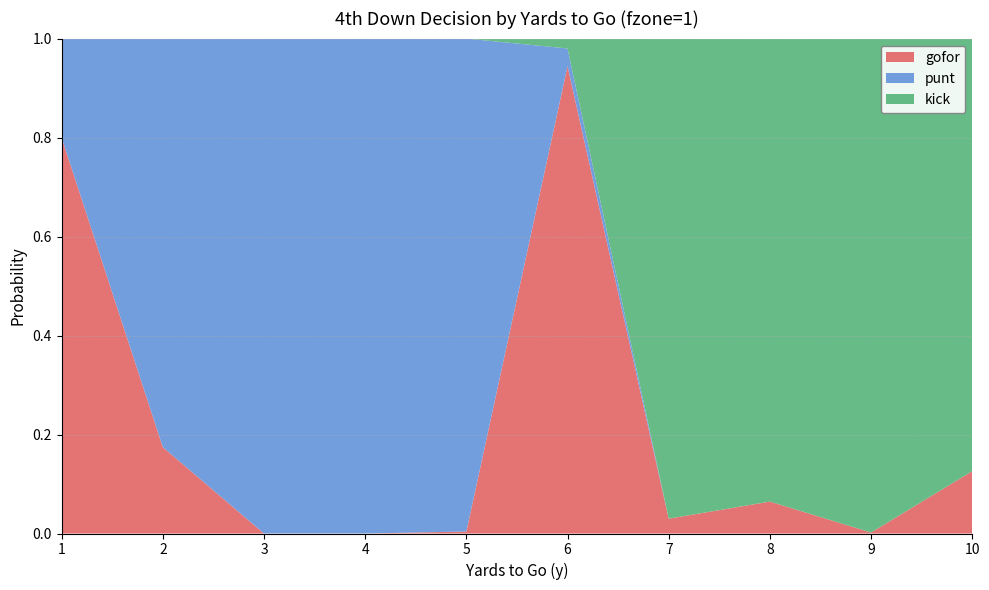

Reading right to left, list all the values displayed in this chart.

gofor: 10=0.1	9=0.0	8=0.1	7=0.0	6=0.9	5=0.0	4=0.0	3=0.0	2=0.2	1=0.8
punt: 10=0.0	9=0.0	8=0.0	7=0.0	6=0.0	5=1.0	4=1.0	3=1.0	2=0.8	1=0.2
kick: 10=0.9	9=1.0	8=0.9	7=1.0	6=0.0	5=0.0	4=0.0	3=0.0	2=0.0	1=0.0